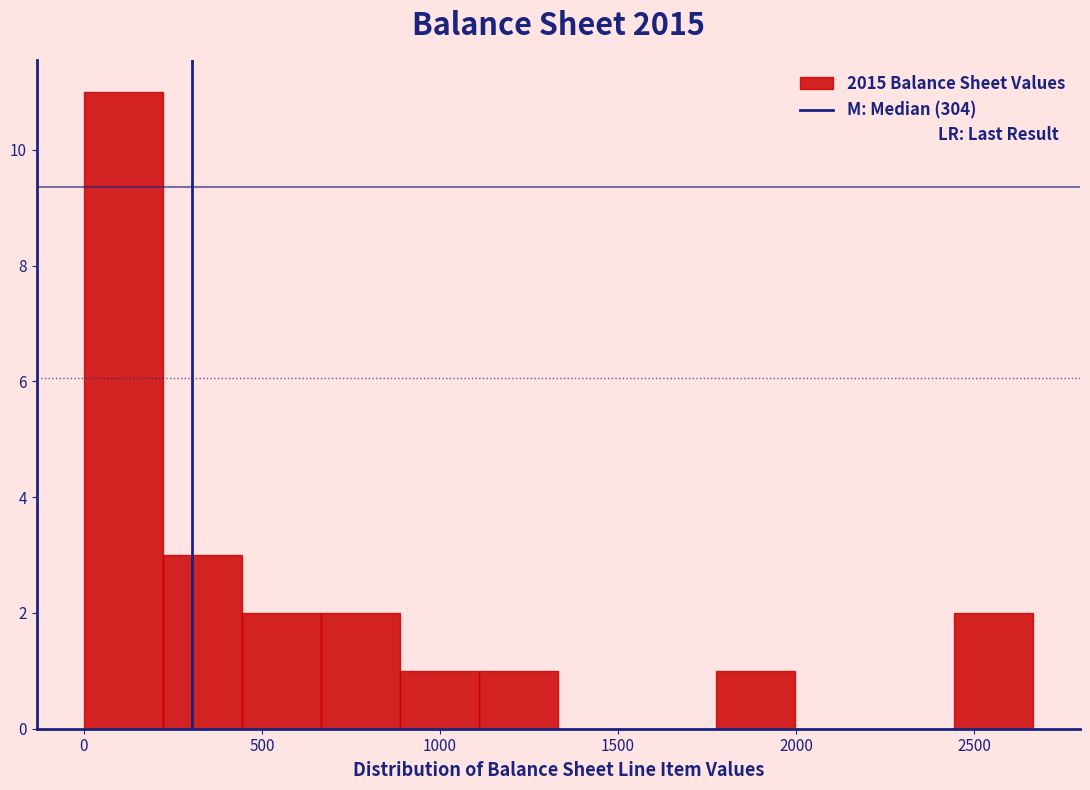

Over which range of the x-axis is the bar tallest?

0 to 200